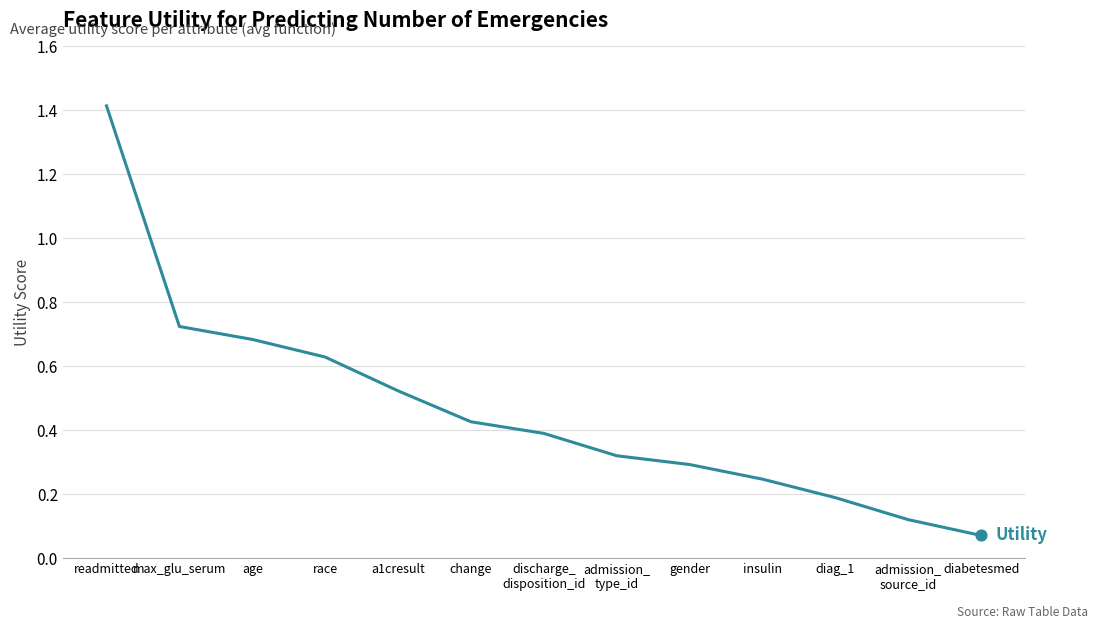

Between max_glu_serum and age, which is larger?

max_glu_serum